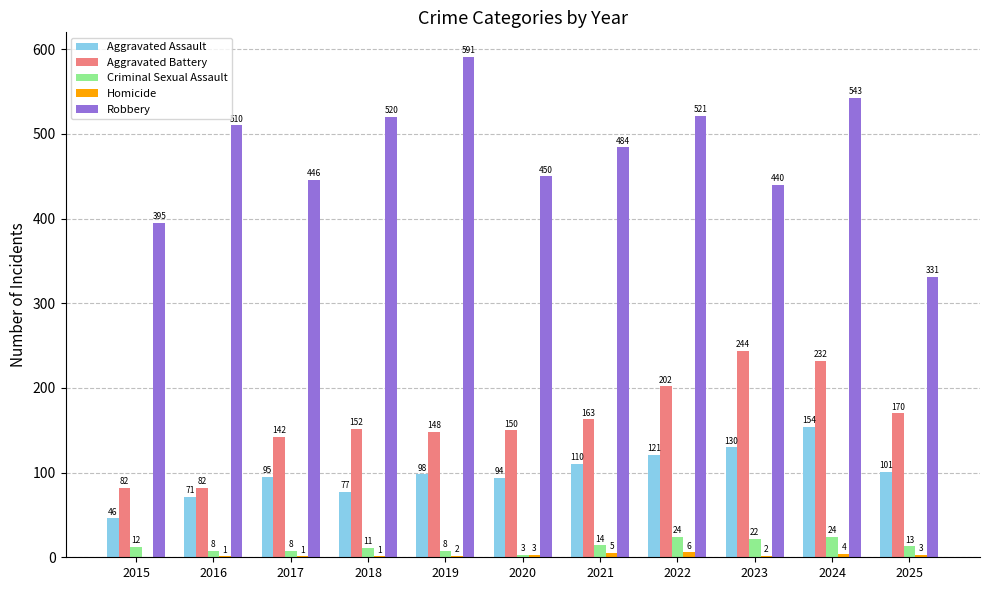

Which series has the largest total across all categories?

Robbery